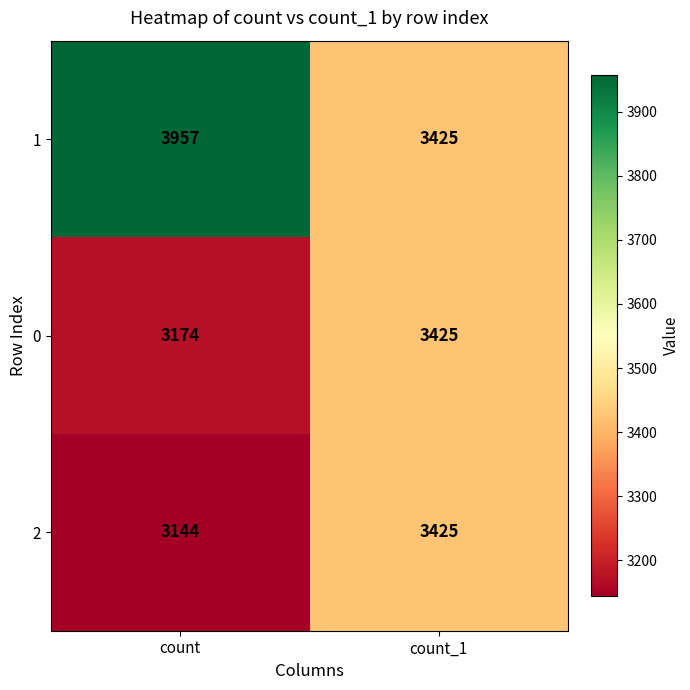

What is the minimum value shown in the chart?

3144